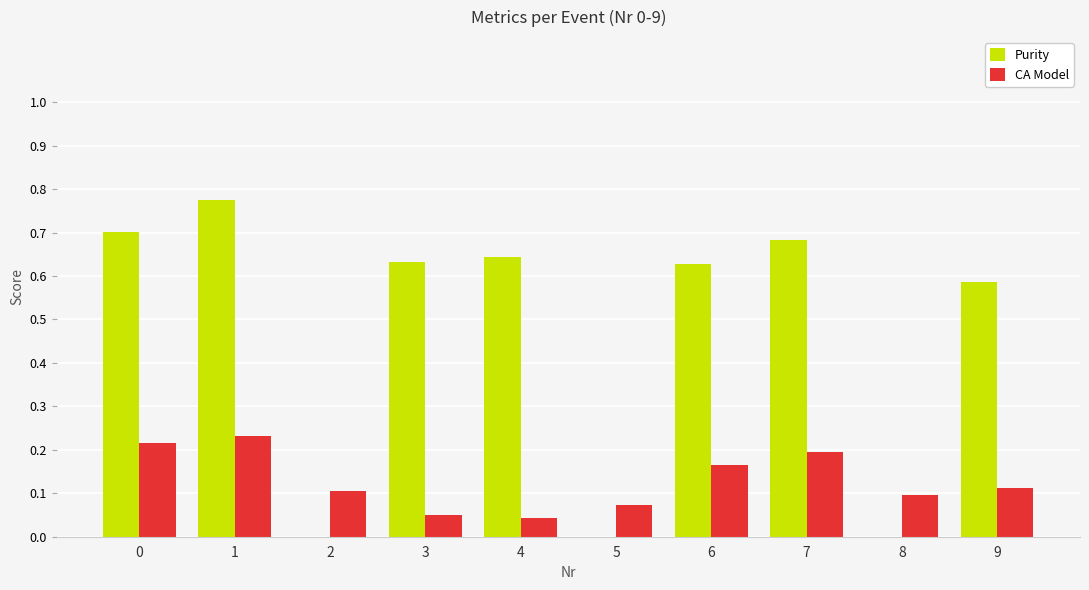

Which series has the largest total across all categories?

Purity